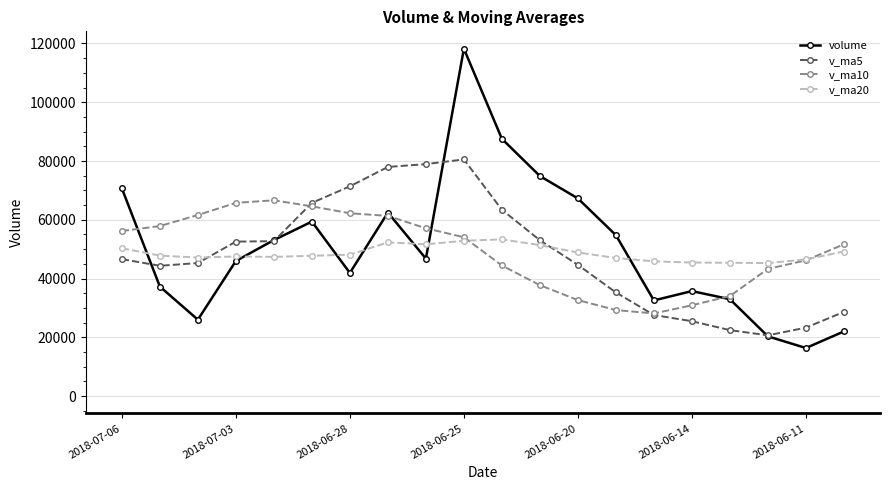

In v_ma20, how many points are higher than both neighbors (excluding endpoints)?

3